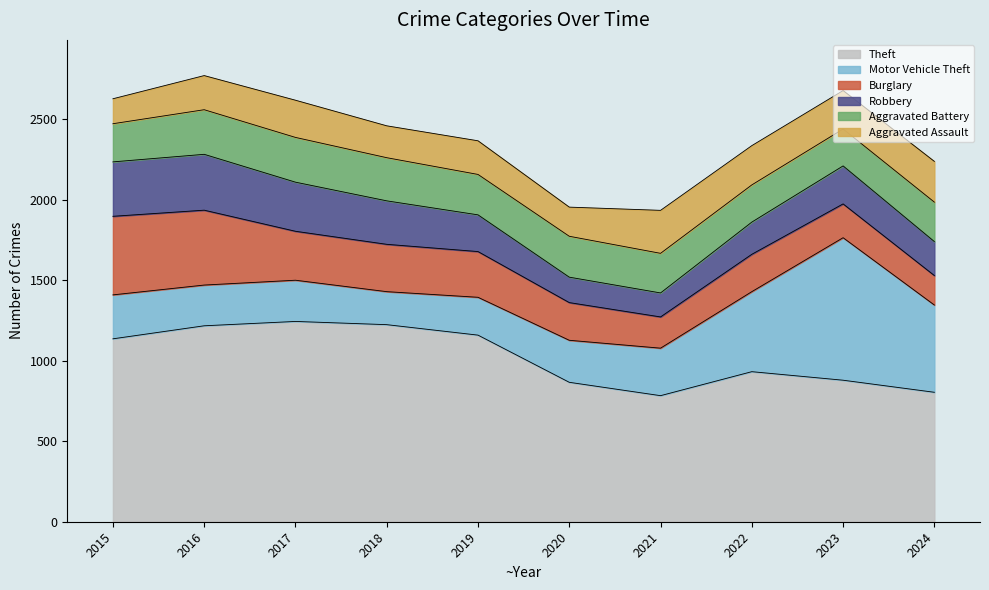

The value of Burglary at 2016 is 465. True or false?

True